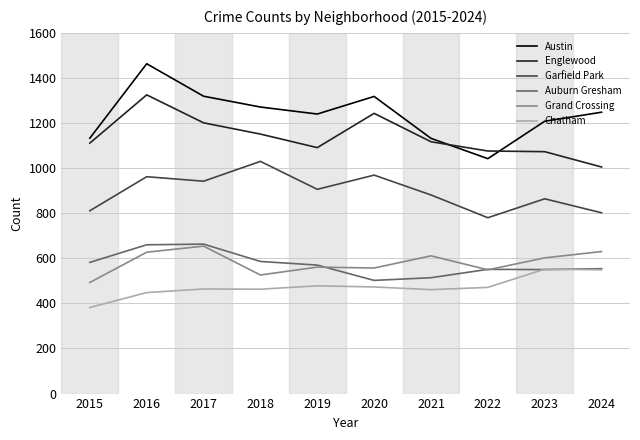

Is the value of Auburn Gresham at 2019 greater than the value of Englewood at 2019?

No